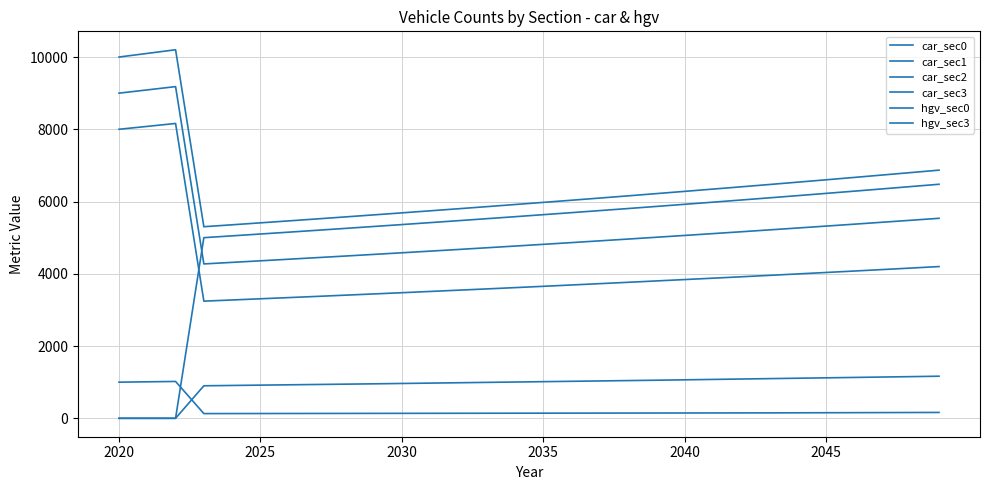

Does the chart display data point markers on the line(s)?

No